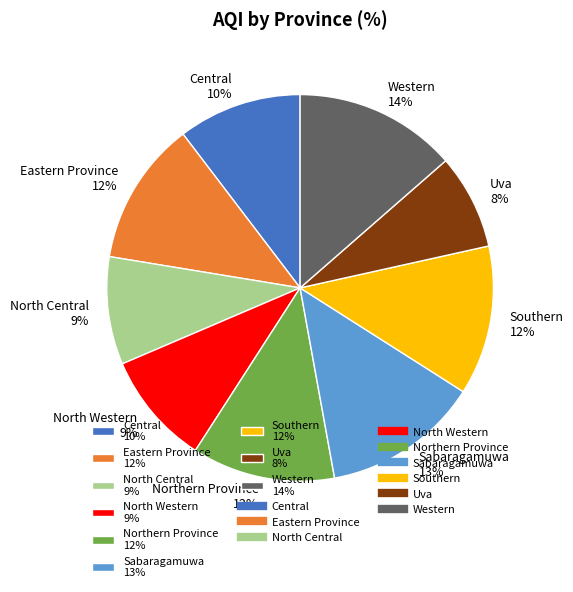

Which has a higher value, North Central 9% or Central 10%?

Central 10%